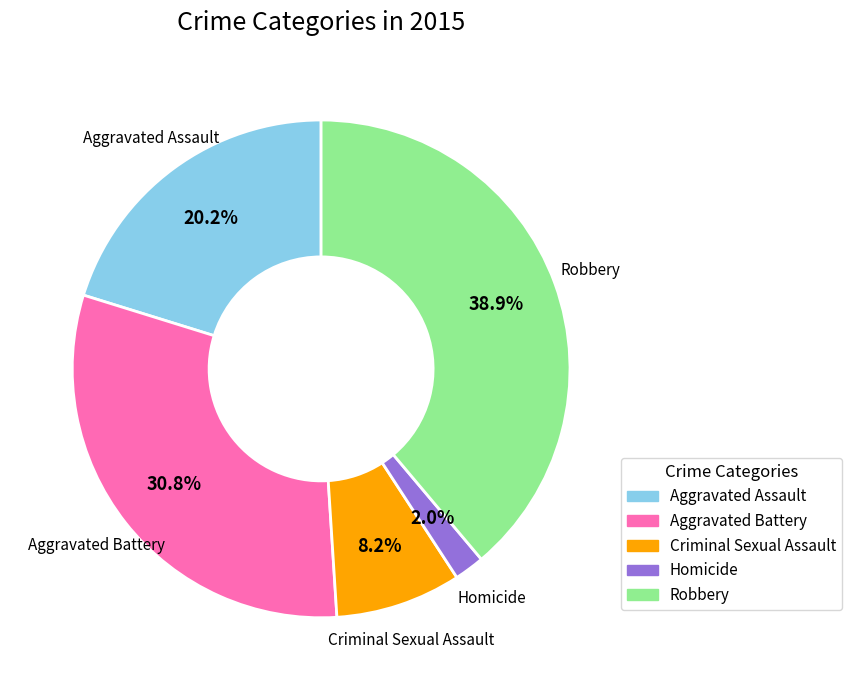

Which has a higher value, Aggravated Battery or Criminal Sexual Assault?

Aggravated Battery